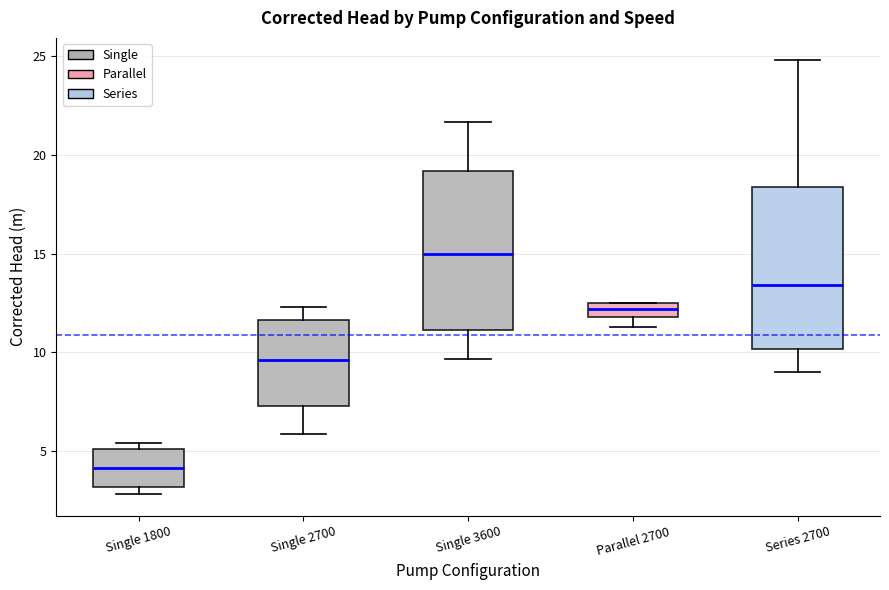

Which box has the highest median line?

Single 3600